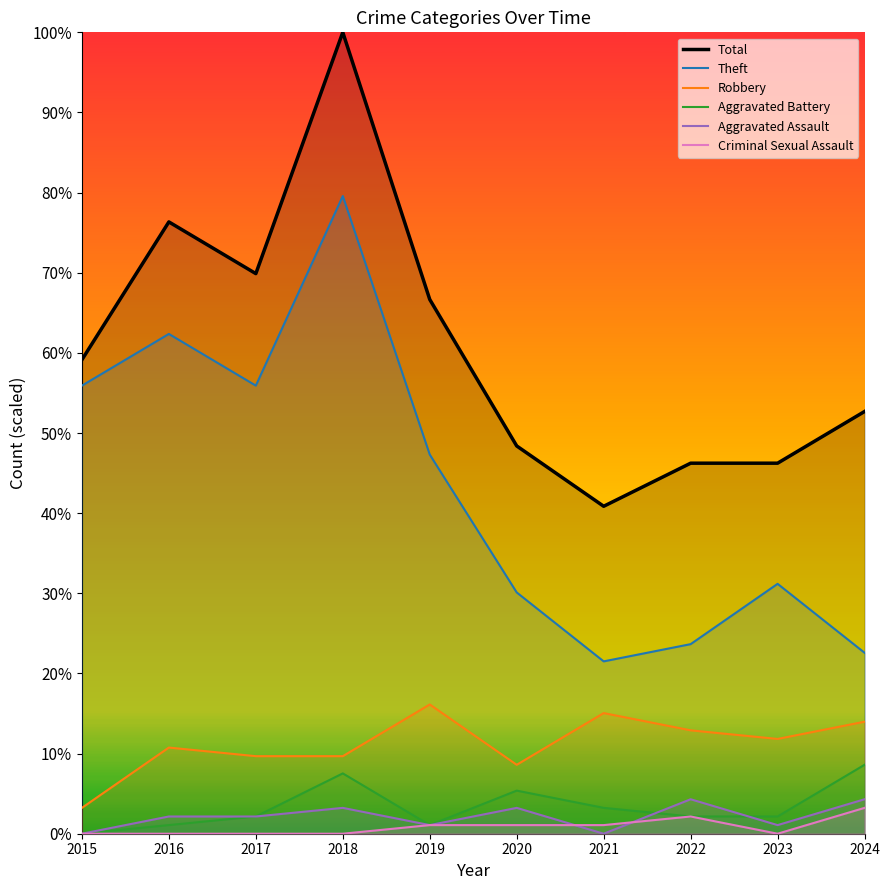

True or false: Aggravated Assault and Robbery intersect in this chart.

False